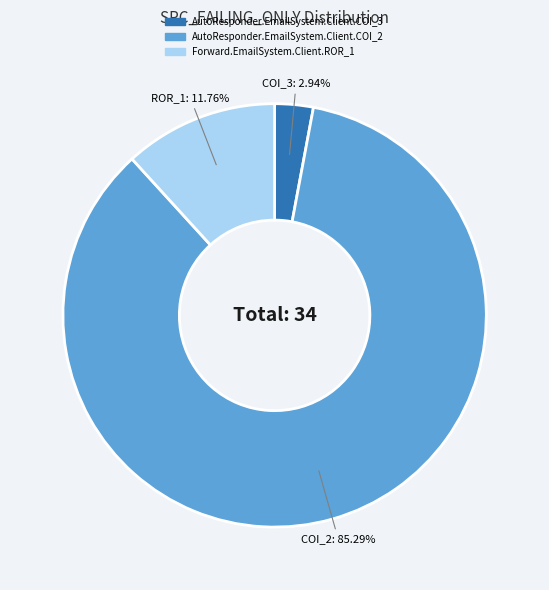

The Forward.EmailSystem.Client.ROR_1 slice represents 12% of the pie. True or false?

True